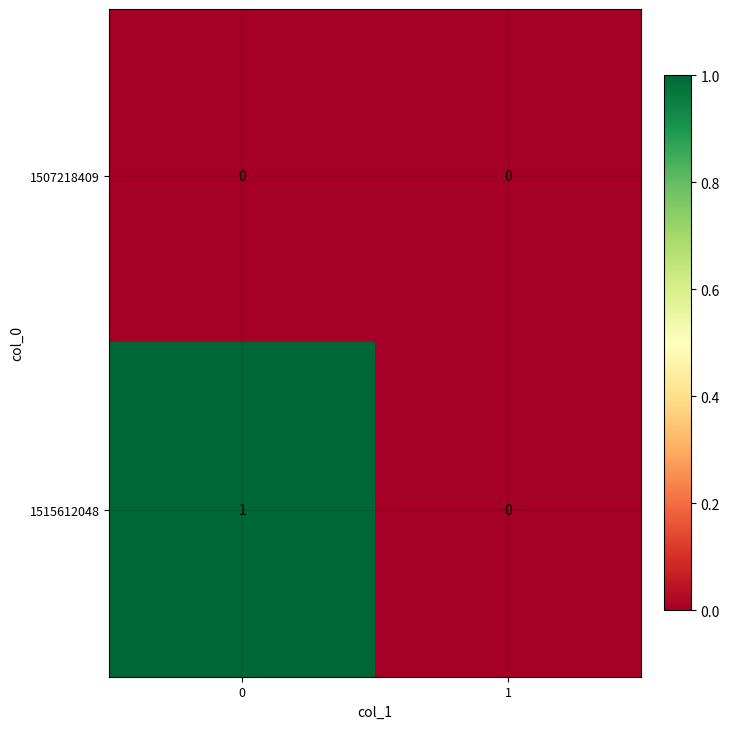

Is it true that 1515612048 equals 1 at 0?

True